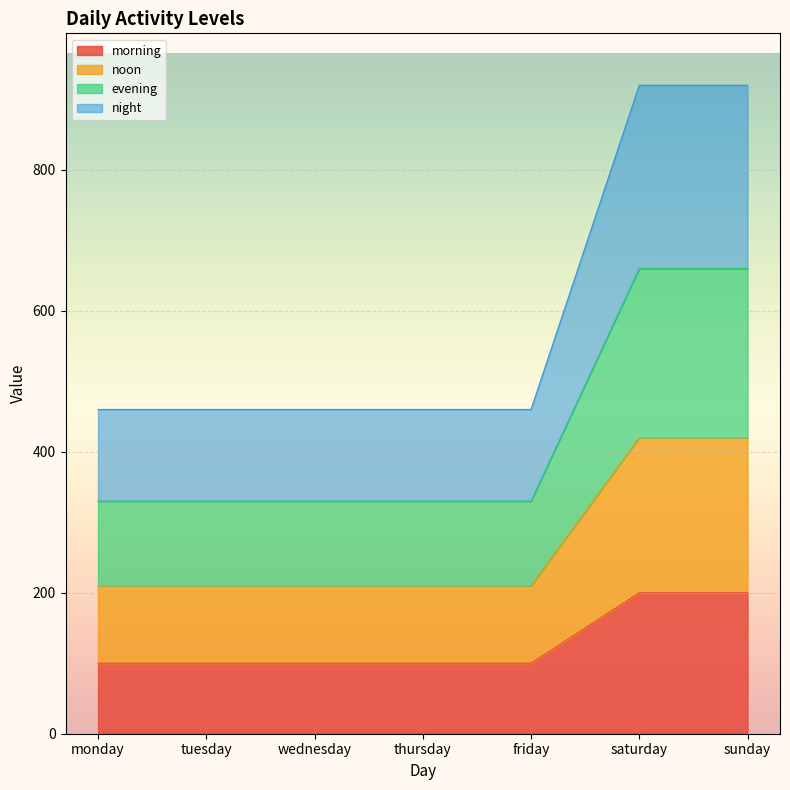

Between monday and tuesday, which is larger?

monday